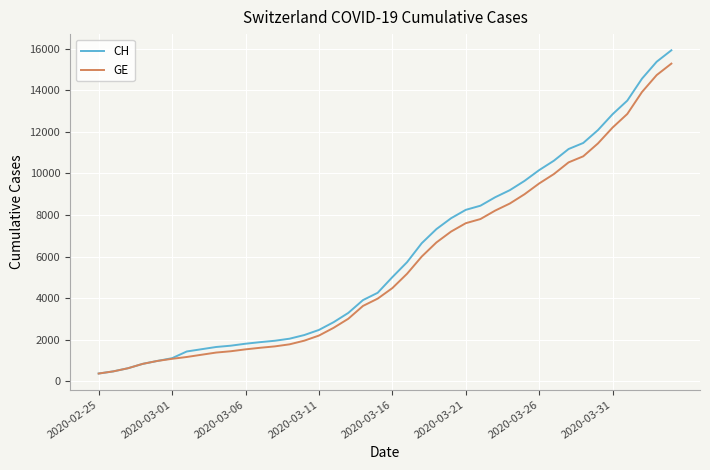

Does the chart display data point markers on the line(s)?

No